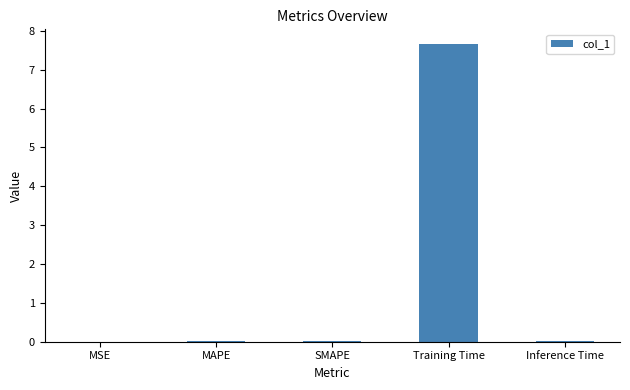

What is the maximum value shown in the chart?

7.7